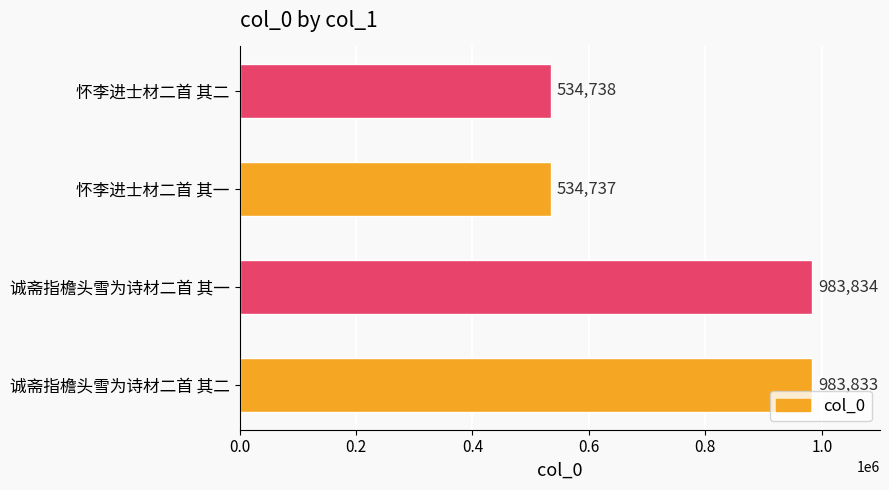

True or false: the data shows 125520 at 怀李进士材二首 其二.

False